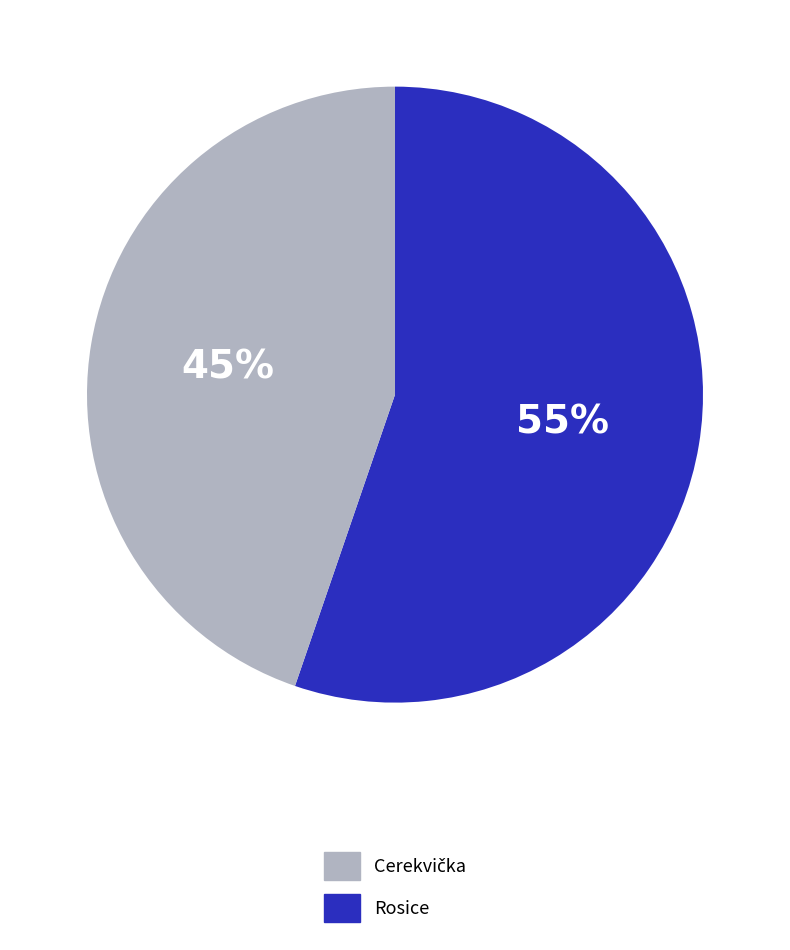

Is there any slice that represents more than half of the pie?

Yes